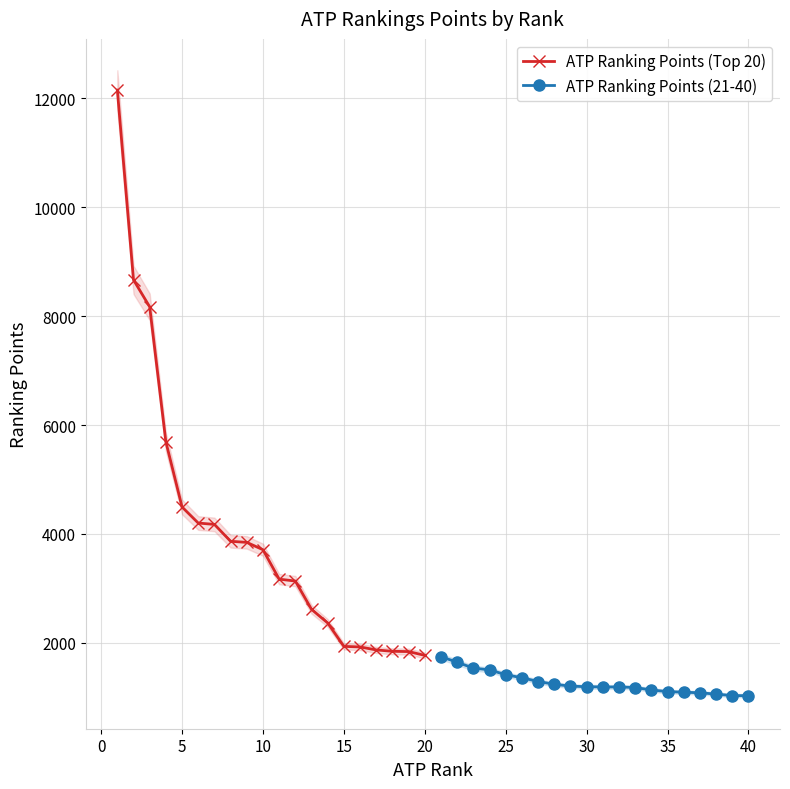

What is the maximum value for ATP Ranking Points (Top 20)?

12150